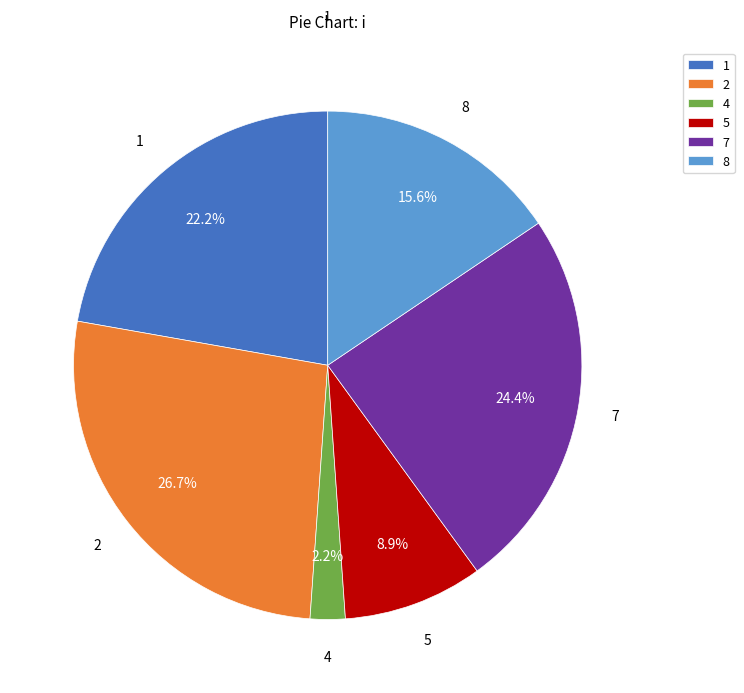

The 1 slice represents 13% of the pie. True or false?

False